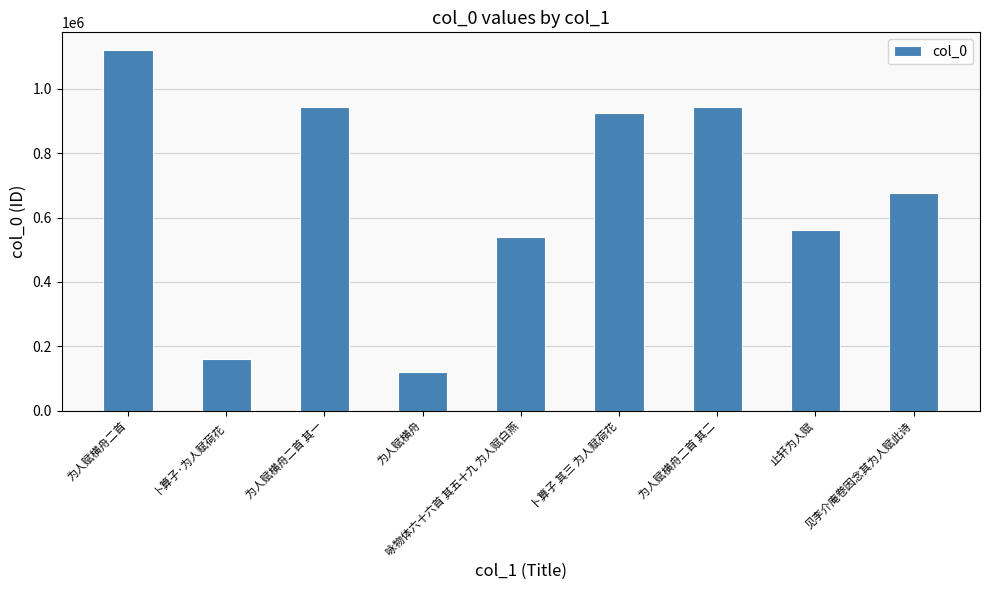

What is the greatest value displayed?

1119306